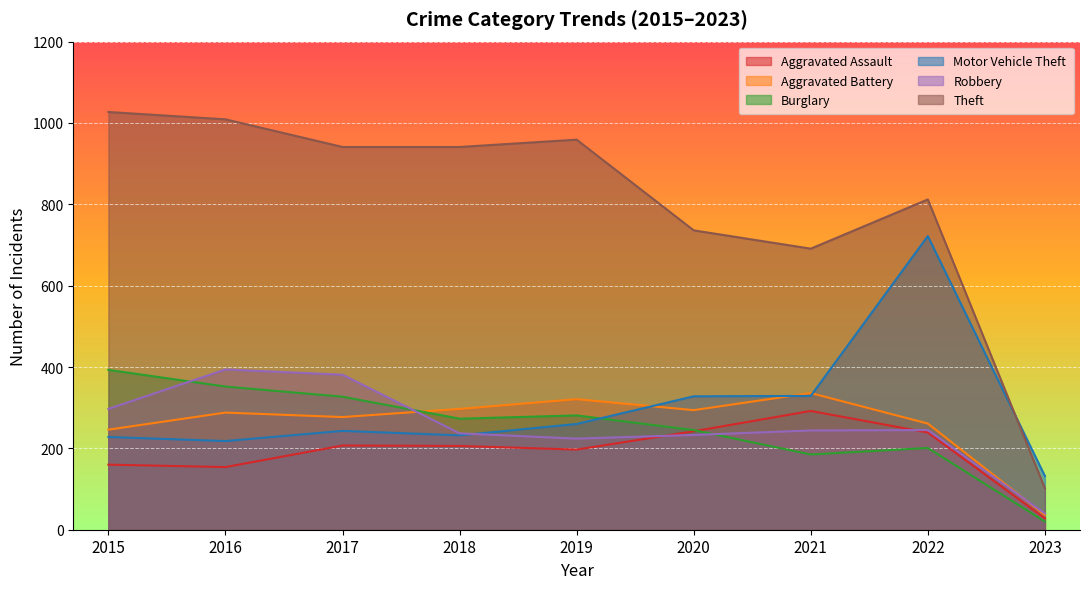

Reading left to right, list all the values displayed in this chart.

Aggravated Assault: 160	154	207	206	197	242	292	239	28
Aggravated Battery: 246	288	277	297	321	294	336	261	36
Burglary: 393	352	327	273	281	245	185	201	20
Motor Vehicle Theft: 228	218	243	232	260	328	329	722	132
Robbery: 297	394	381	237	224	233	244	245	40
Theft: 1027	1009	941	941	959	736	691	812	102